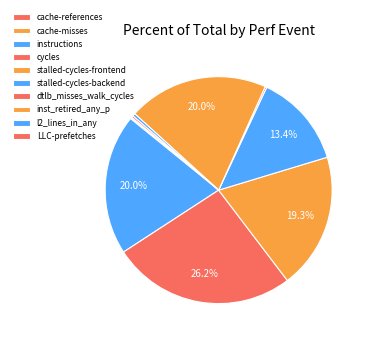

Count the number of slices in the pie.

10